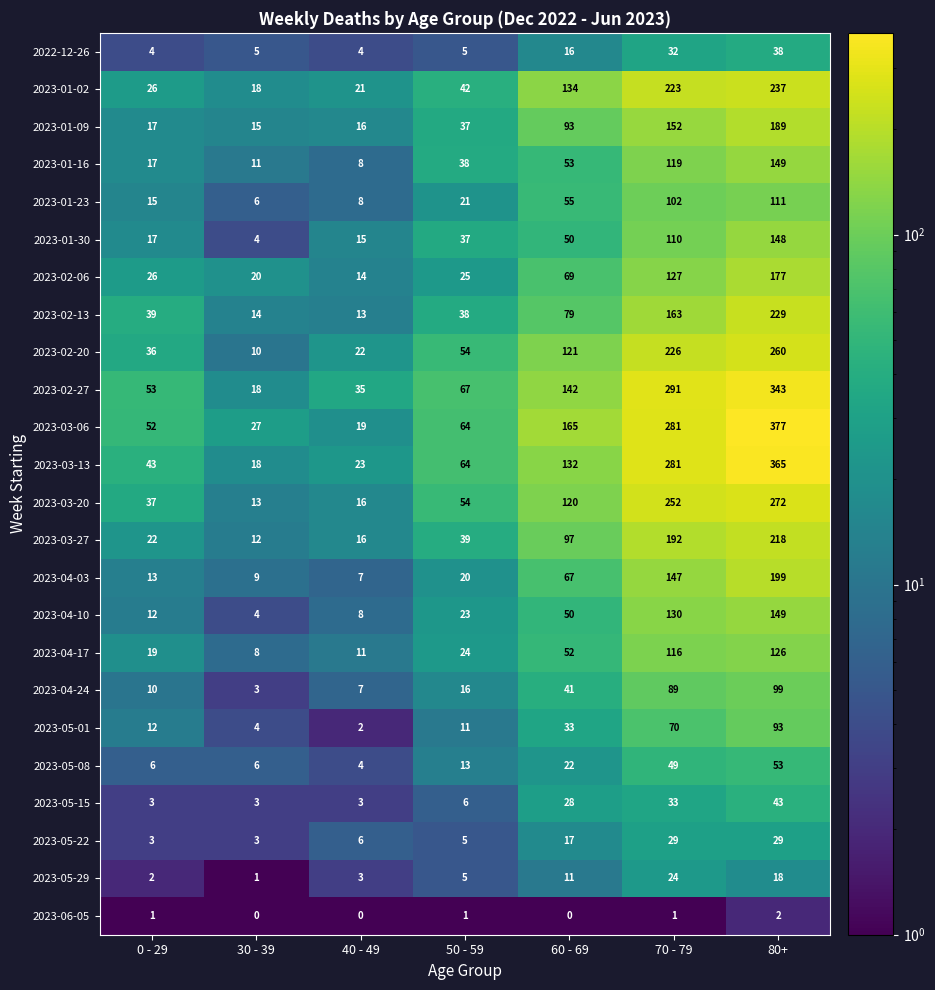

At which label does 2023-06-05 reach its peak?

80+